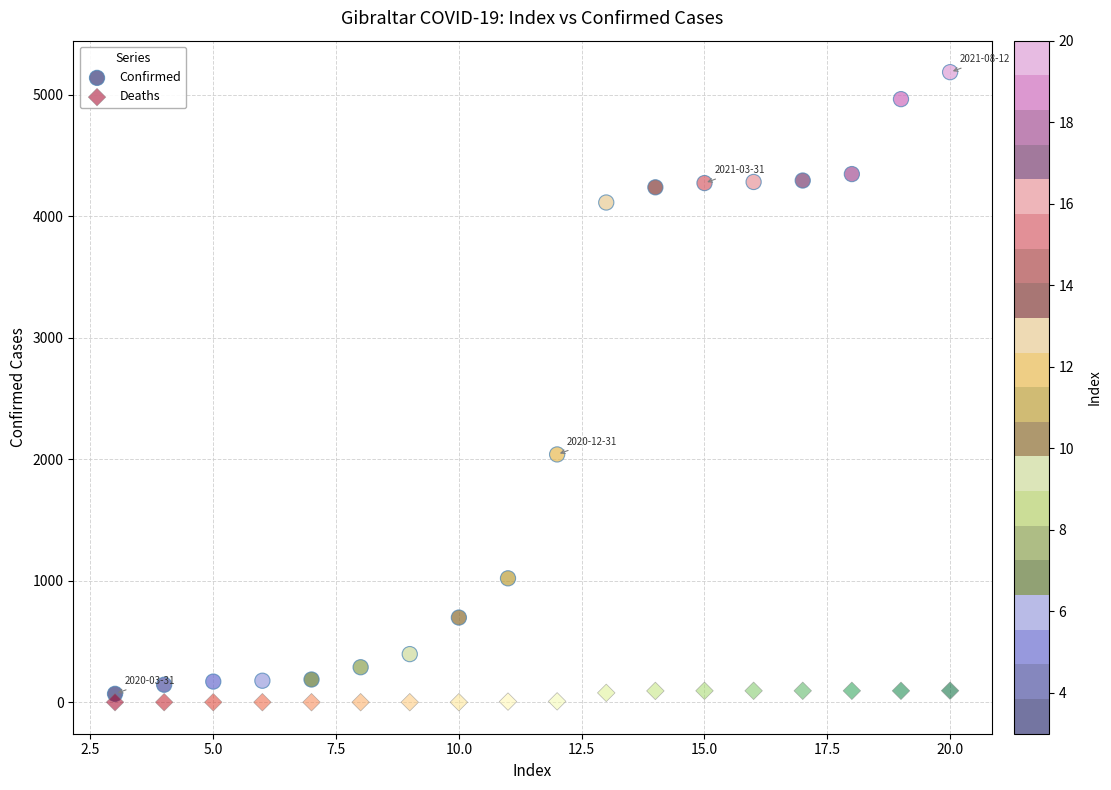

Which series contains the highest Y value?

Confirmed